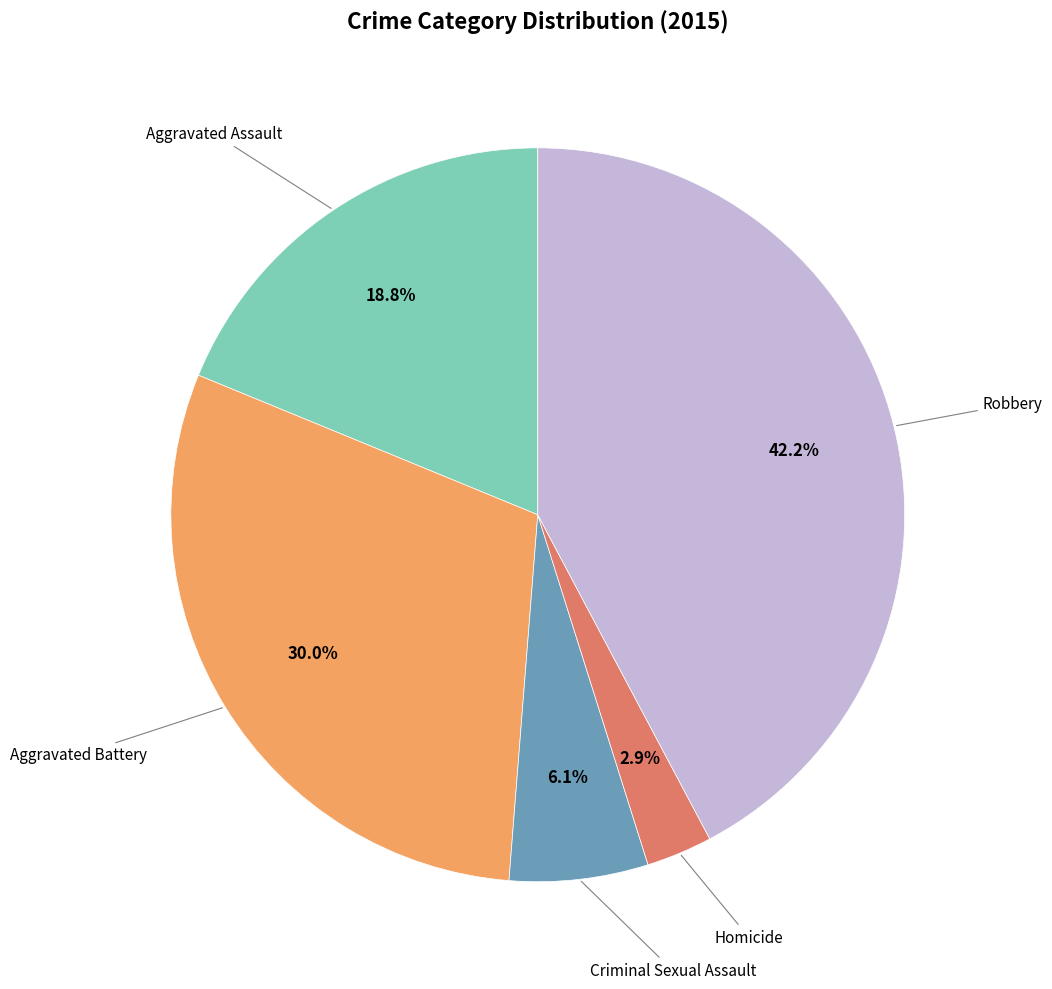

Does any single category account for the majority?

No